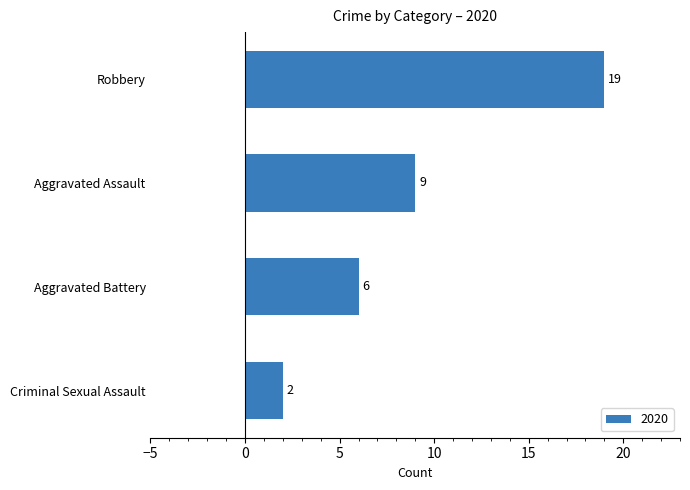

At which label is the value closest to 10?

Aggravated Assault